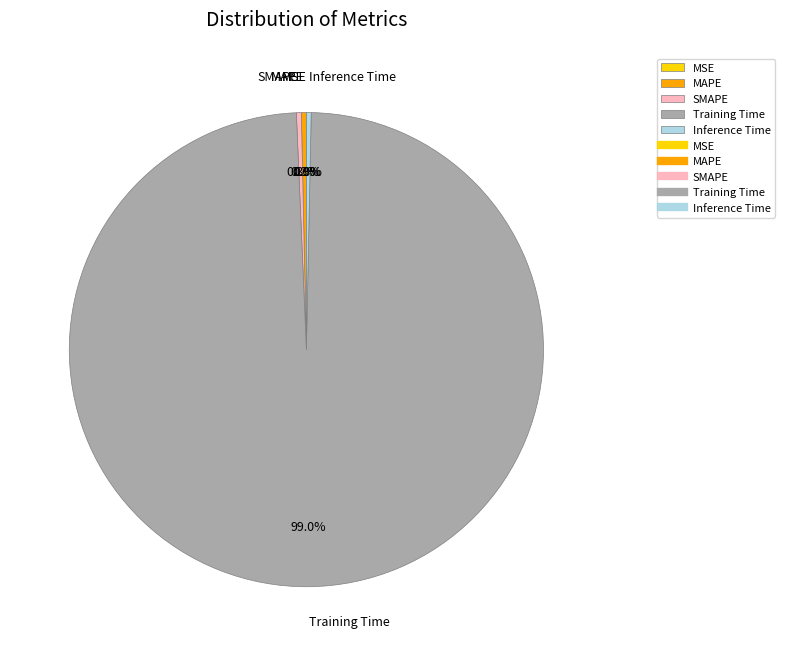

What is the largest slice in the pie chart?

Training Time